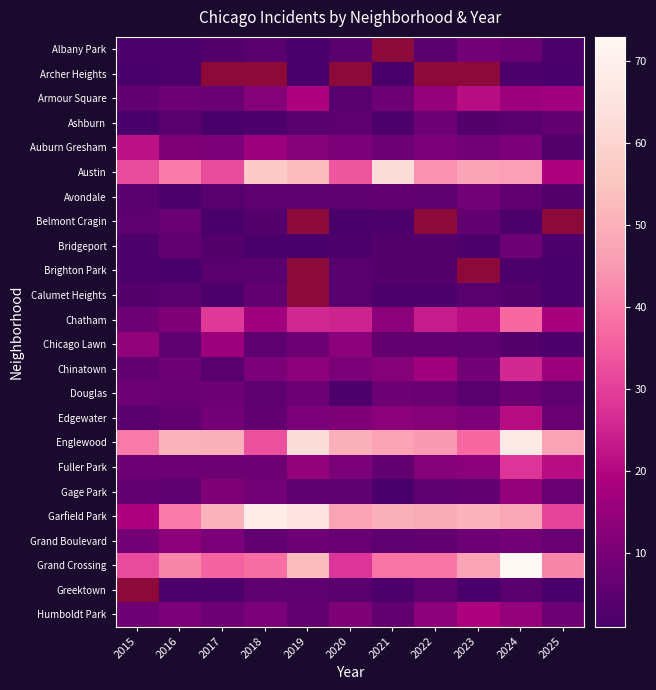

How many values in the Fuller Park series exceed 10?

5